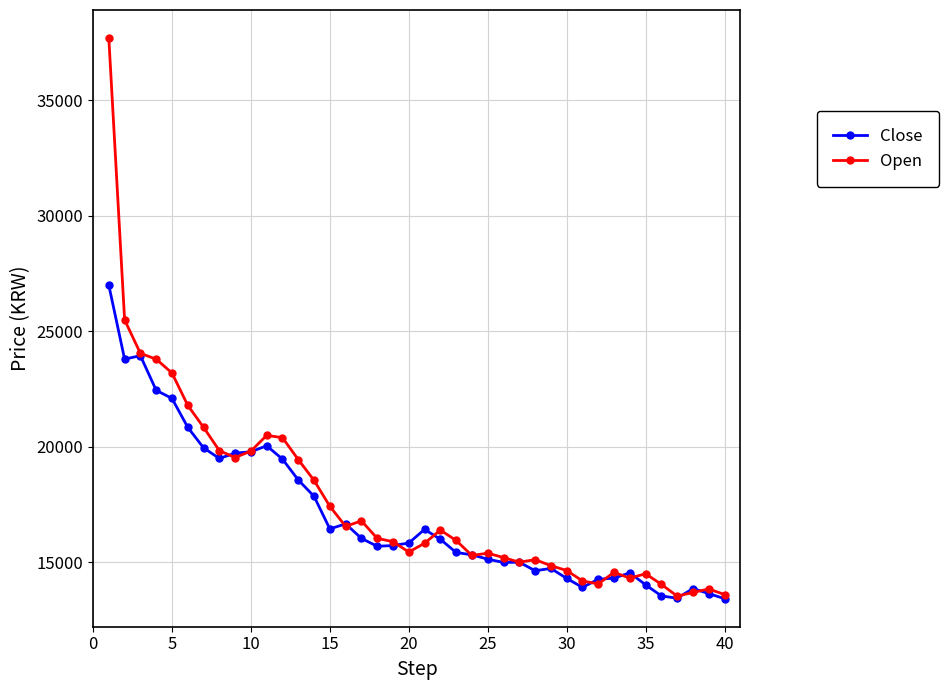

Which series has the widest spread of values?

Open